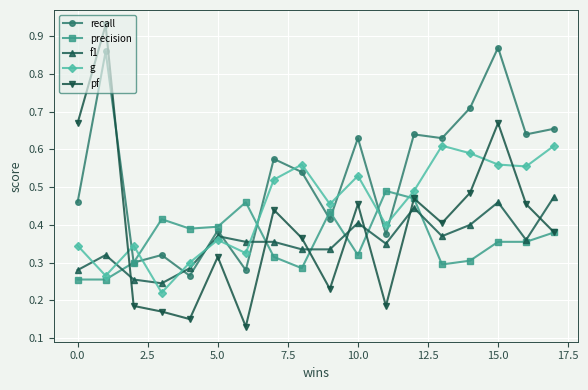

True or false: g and pf cross at least once.

True